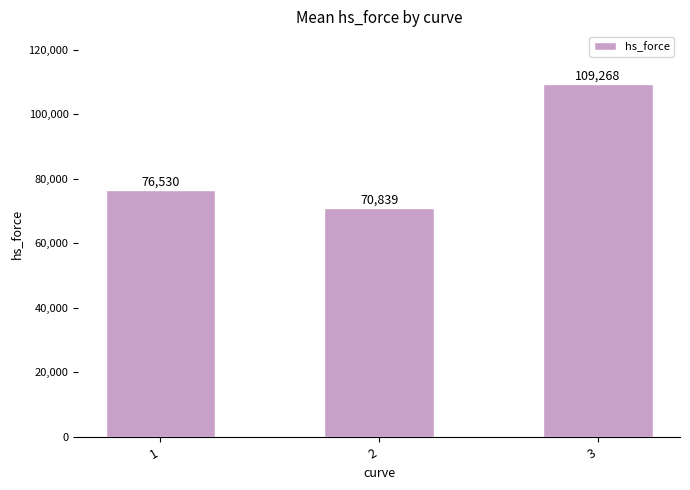

What is the average value?

85545.7